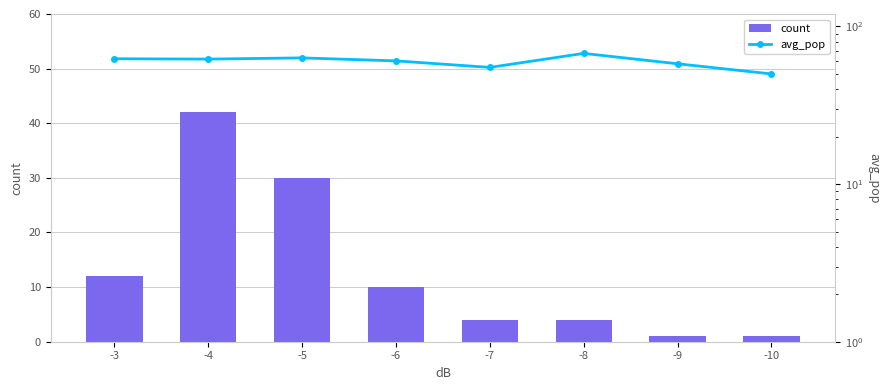

Which series changed the most between -6 and -9?

count